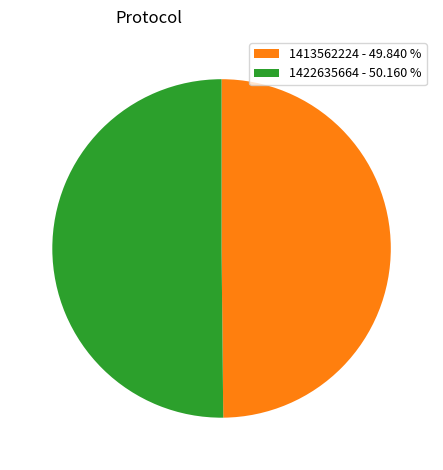

True or false: 1422635664 accounts for 50% of the total.

True